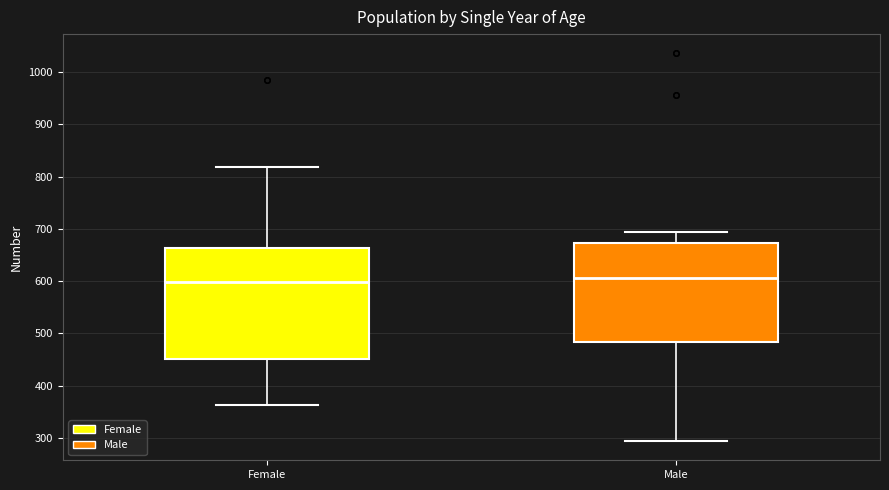

Comparing the boxes themselves (not the whiskers), which one is the tallest?

Female